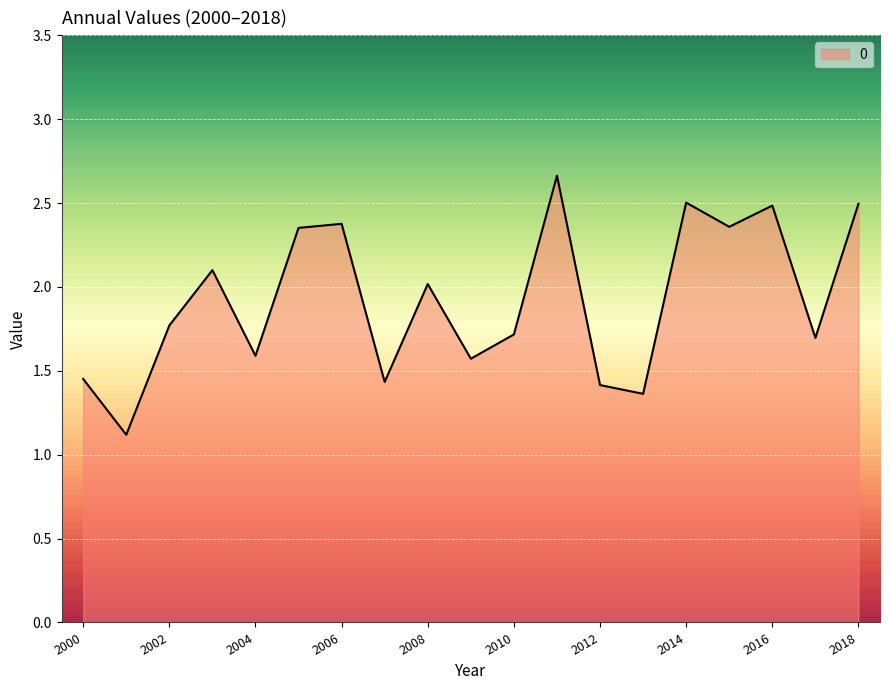

What is the minimum value shown in the chart?

1.1